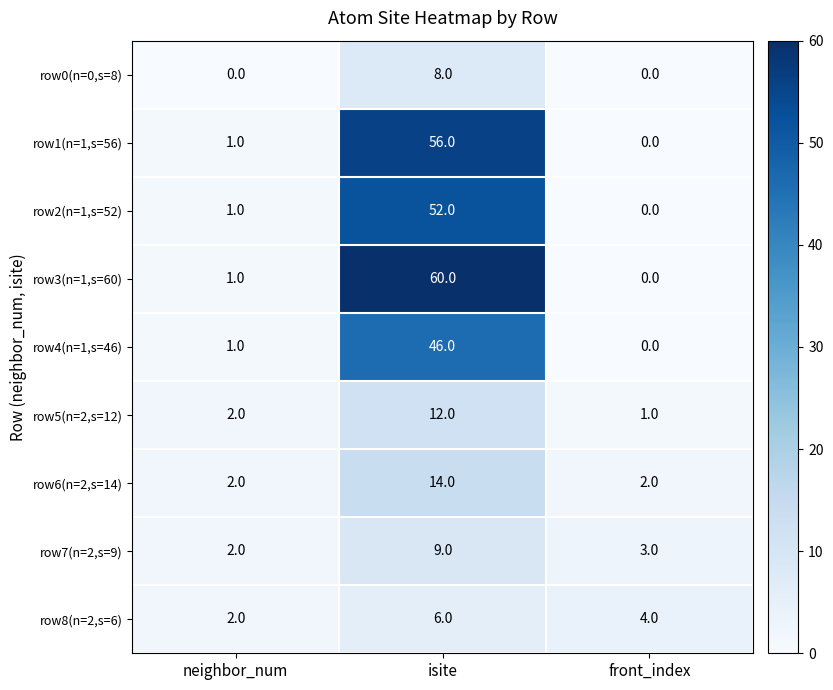

What is the sum of the row2(n=1,s=52) values at front_index and isite?

52